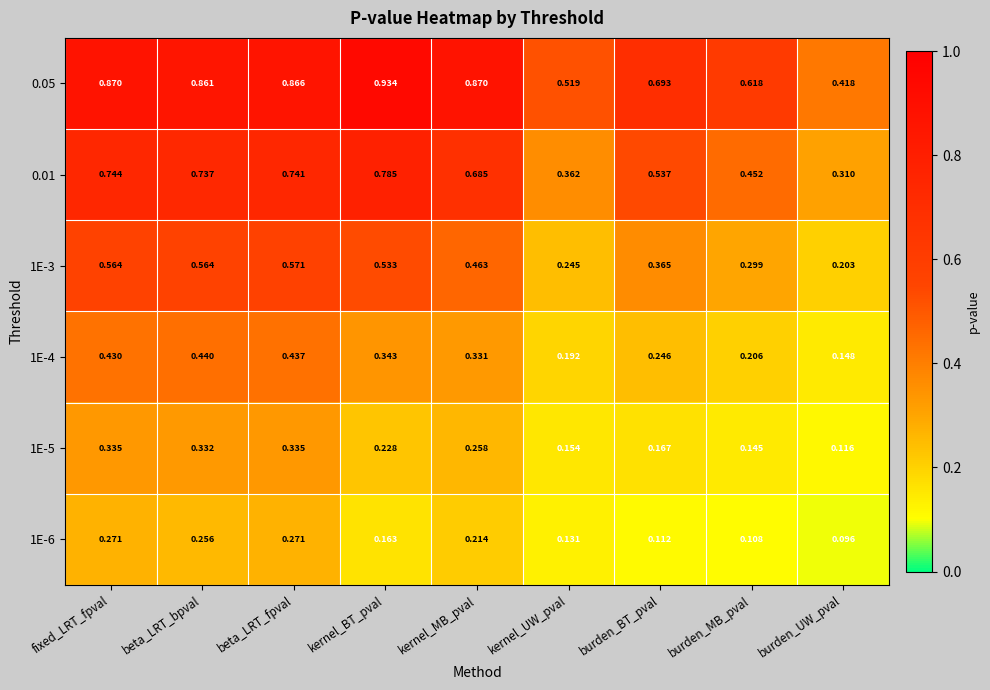

Where is 0.05 nearest to the value 0?

burden_UW_pval